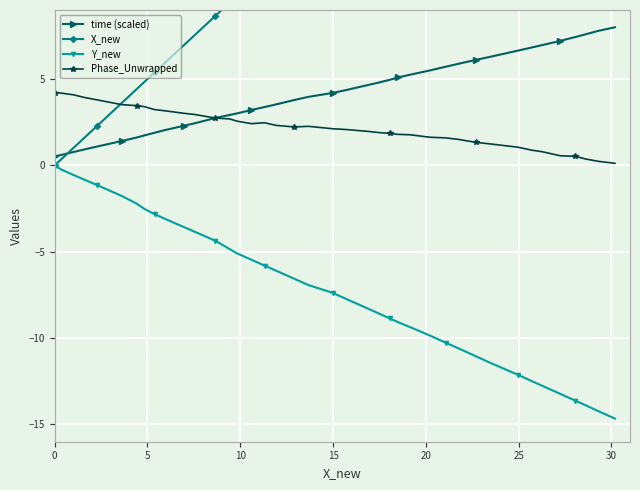

Reading left to right, list all the values displayed in this chart.

time (scaled): 0.5	0.6	0.8	0.9	1.1	1.4	1.6	1.7	1.9	2.0	2.3	2.4	2.7	2.9	3.0	3.2	3.4	3.5	3.8	4.0	4.2	4.4	4.6	4.8	5.0	5.1	5.3	5.5	5.7	5.9	6.1	6.3	6.6	6.8	7.0	7.2	7.4	7.6	7.8	8.0
X_new: 0.0	0.4	1.0	1.6	2.3	3.6	4.4	4.8	5.4	5.9	7.0	7.6	8.6	9.4	9.8	10.6	11.3	11.9	12.9	13.7	15.0	15.7	16.8	17.5	18.0	18.5	19.2	20.2	21.1	21.8	22.7	23.4	25.0	25.7	26.2	27.2	28.1	28.6	29.3	30.2
Y_new: 0.0	-0.2	-0.6	-0.8	-1.1	-1.8	-2.2	-2.5	-2.8	-3.1	-3.6	-3.9	-4.4	-4.8	-5.1	-5.5	-5.8	-6.1	-6.6	-6.9	-7.4	-7.7	-8.2	-8.6	-8.9	-9.1	-9.4	-9.8	-10.3	-10.6	-11.1	-11.4	-12.1	-12.5	-12.8	-13.2	-13.6	-13.9	-14.2	-14.7
Phase_Unwrapped: 4.2	4.2	4.1	3.9	3.8	3.5	3.5	3.4	3.2	3.2	3.0	2.9	2.7	2.7	2.6	2.4	2.5	2.3	2.2	2.3	2.1	2.1	2.0	1.9	1.9	1.8	1.8	1.6	1.6	1.5	1.3	1.3	1.1	0.9	0.8	0.6	0.5	0.4	0.2	0.1